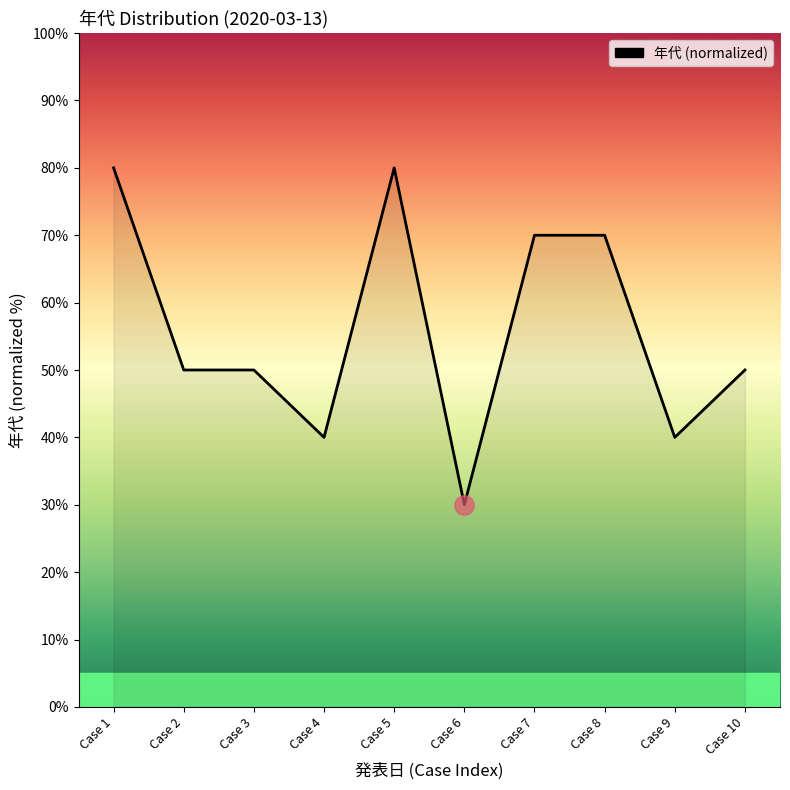

What is the ratio of the value at Case 6 to the value at Case 4?

0.8